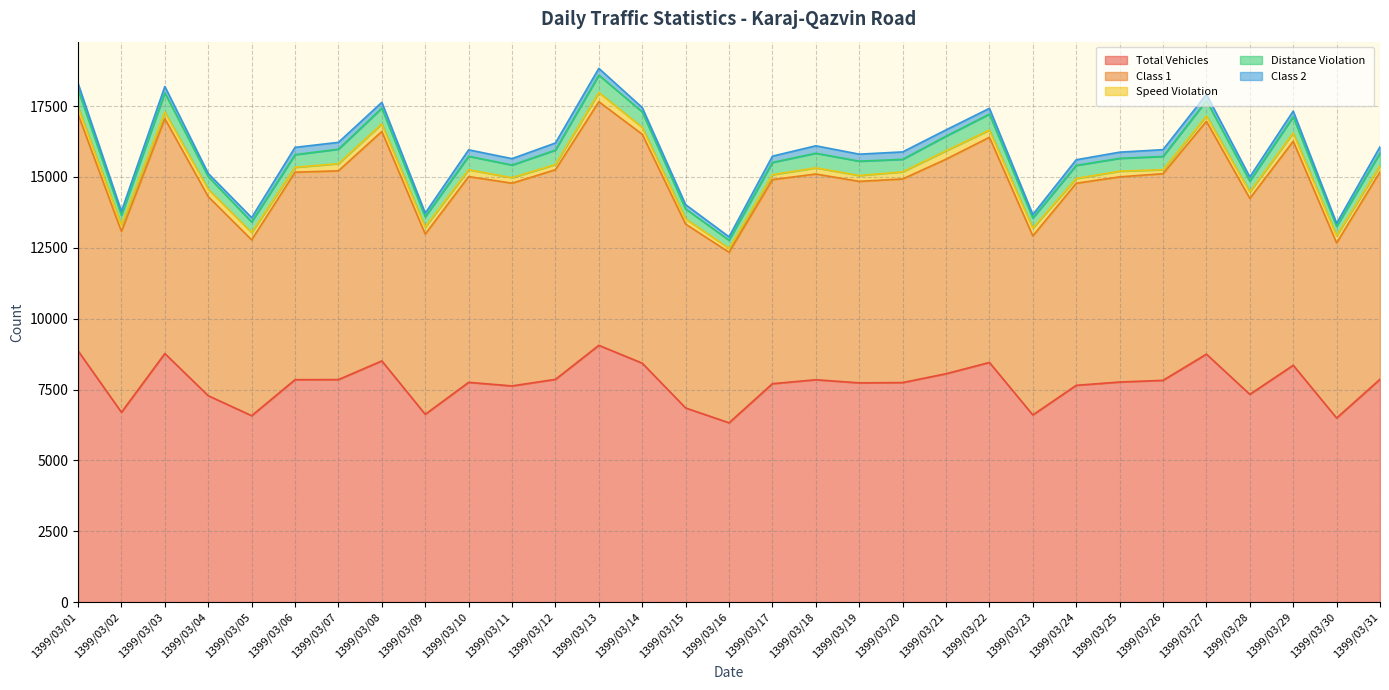

Reading right to left, what are all the values shown in this chart?

Total Vehicles: 7862	6495	8356	7330	8748	7824	7764	7648	6603	8455	8057	7745	7735	7845	7706	6326	6849	8429	9059	7858	7627	7753	6626	8509	7850	7847	6577	7282	8769	6697	8866
Class 1: 7319	6176	7901	6912	8215	7290	7238	7128	6316	7943	7568	7183	7108	7258	7199	6017	6485	8076	8594	7397	7152	7259	6357	8095	7366	7320	6204	7023	8286	6381	8349
Speed Violation: 213	254	296	231	187	141	201	170	276	256	298	250	207	217	174	135	184	244	323	184	194	241	250	267	252	173	255	258	233	229	259
Distance Violation: 447	329	569	380	541	467	452	461	354	562	514	442	506	516	432	289	352	546	616	508	445	476	361	556	510	446	374	449	679	341	610
Class 2: 222	111	200	147	221	240	218	198	123	203	222	262	247	262	221	120	152	152	238	250	227	227	129	204	242	257	154	110	224	137	215